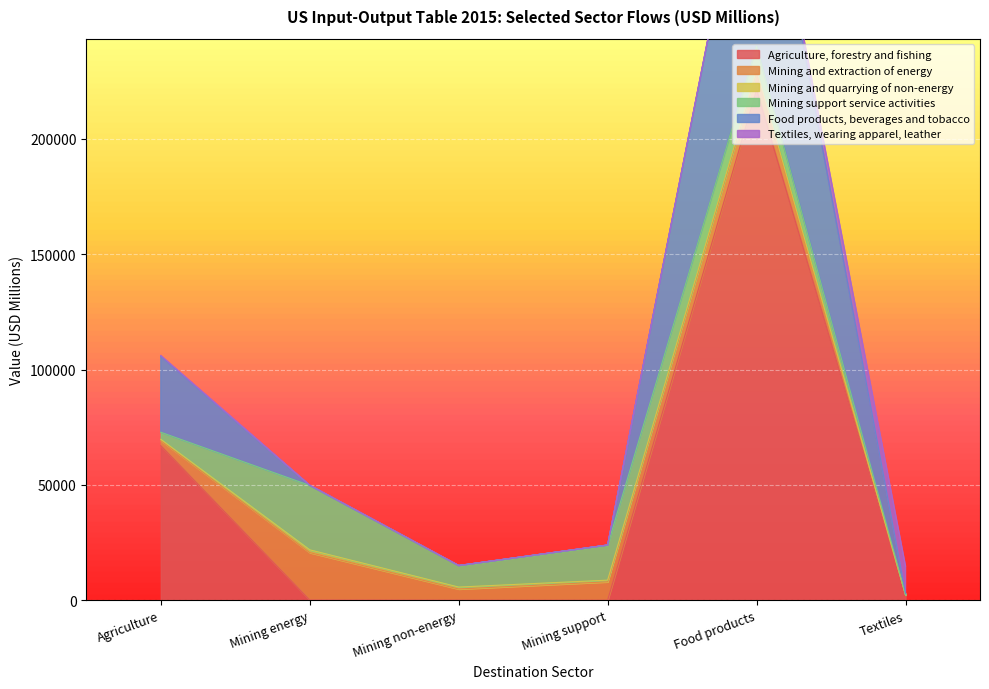

What is the greatest value displayed?

221344.9